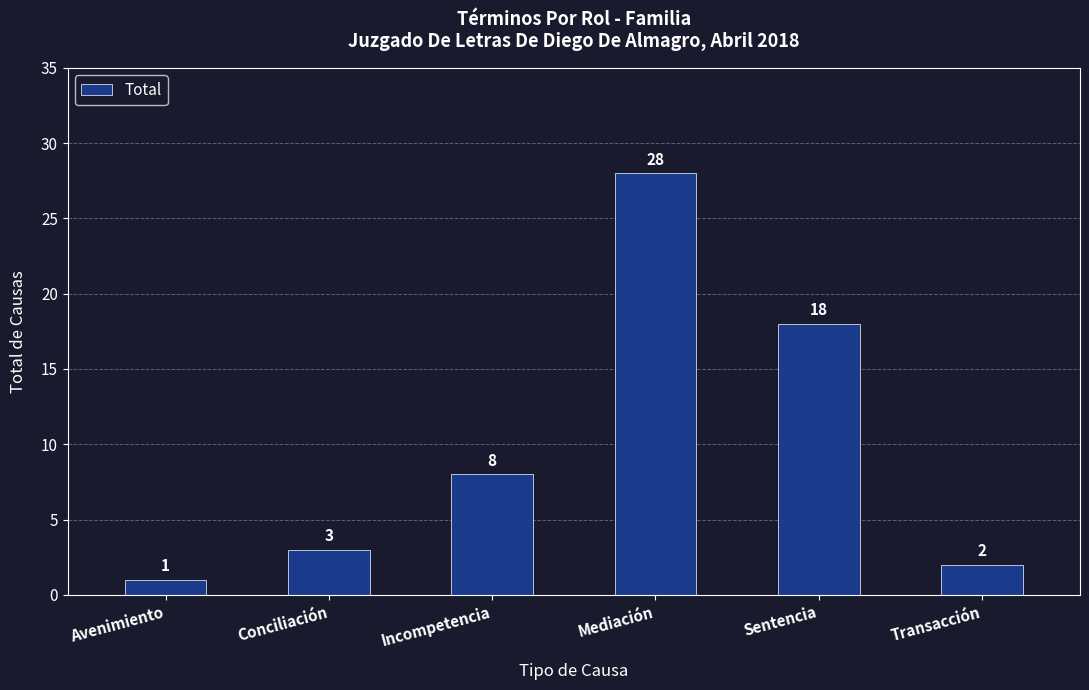

Count the number of categories in the chart.

6